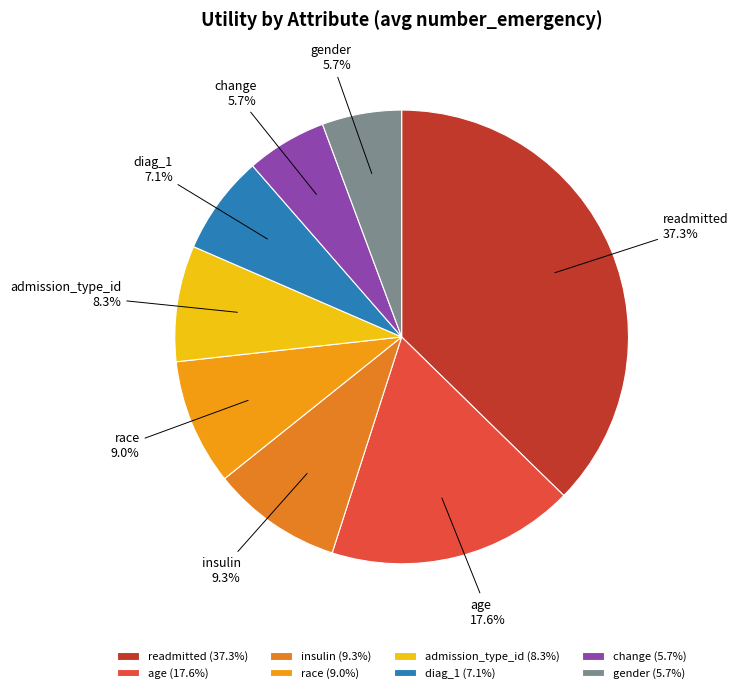

Is race the majority of the pie?

No